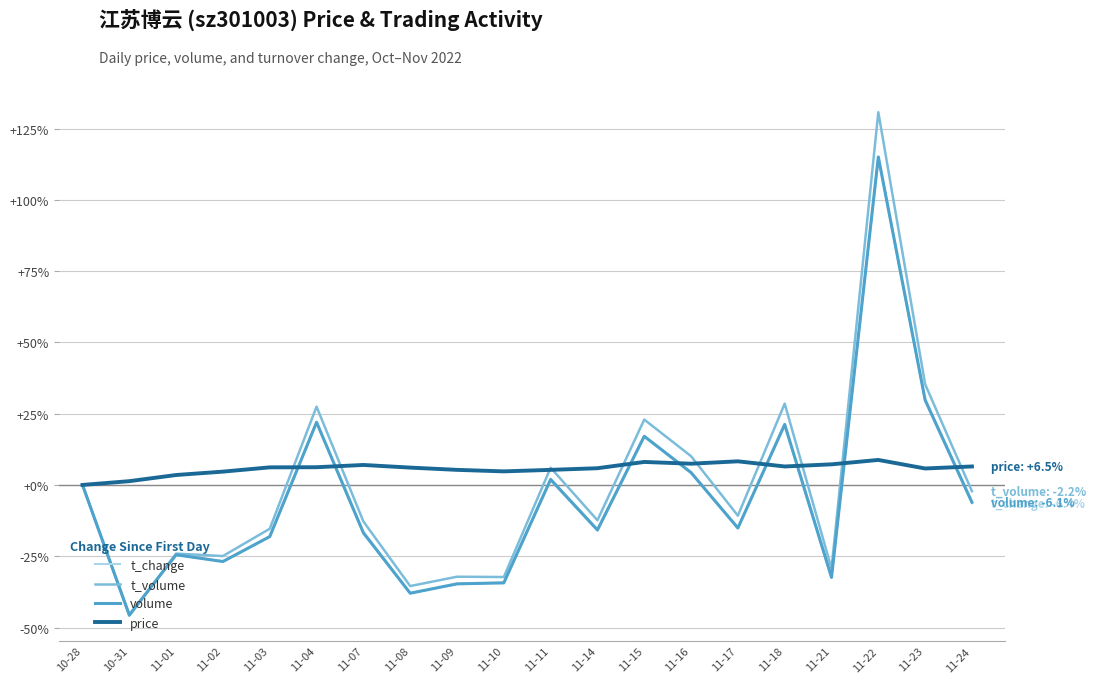

What is the difference between the highest and lowest values at 11-15?

14.9